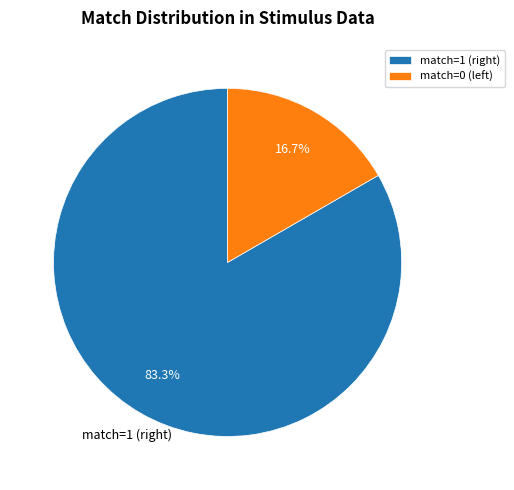

Count the number of slices in the pie.

2